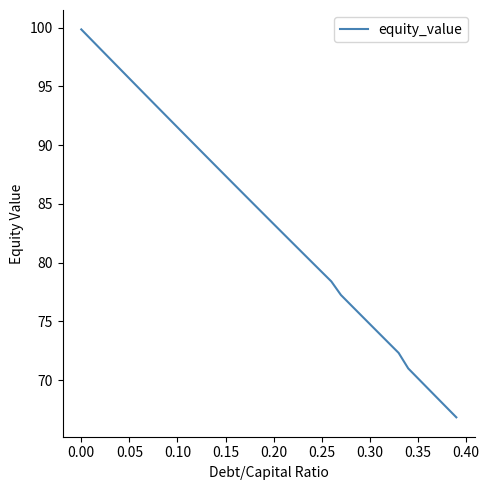

What is the difference between the maximum and minimum values?

33.0